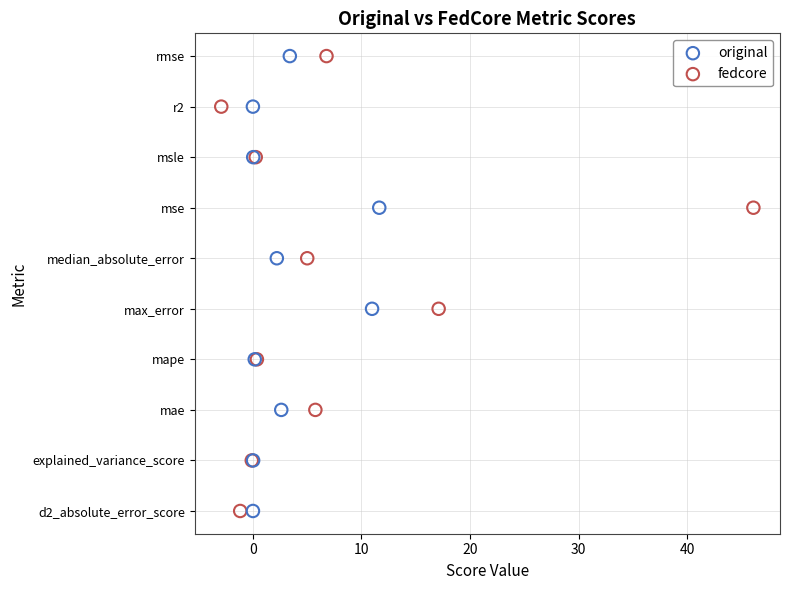

What are all the series names shown in the legend?

original, fedcore